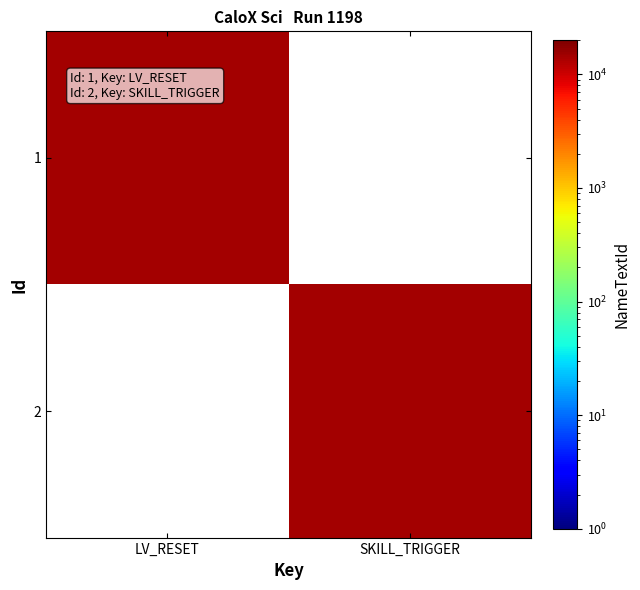

Which series has the largest range (max minus min)?

1